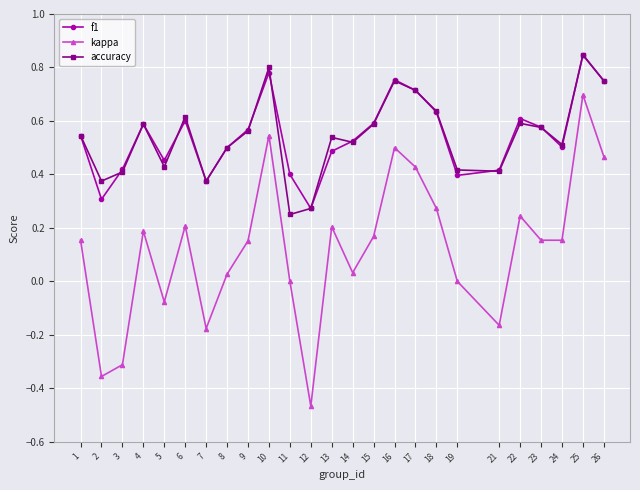

In kappa, how many points are higher than both neighbors (excluding endpoints)?

7